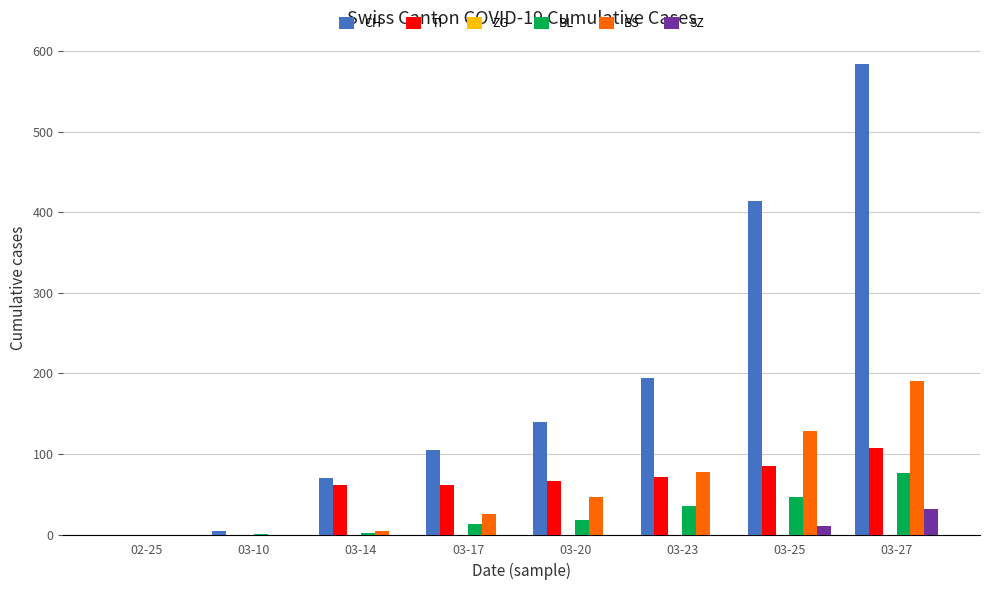

How many values in the SZ series exceed 0?

2